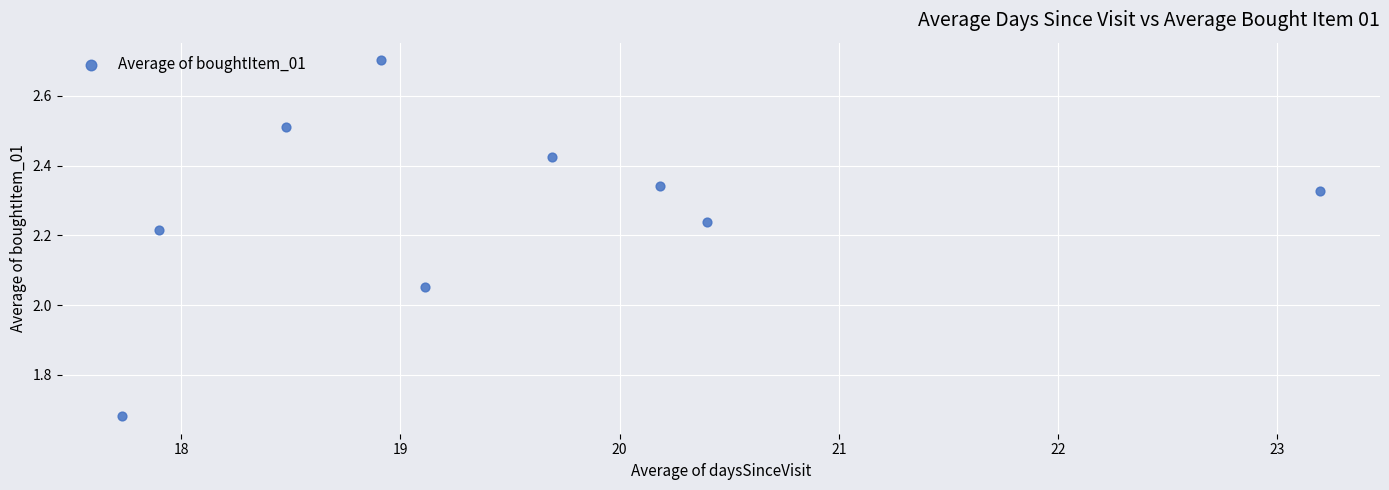

What is the range of Y values (max minus min)?

1.0